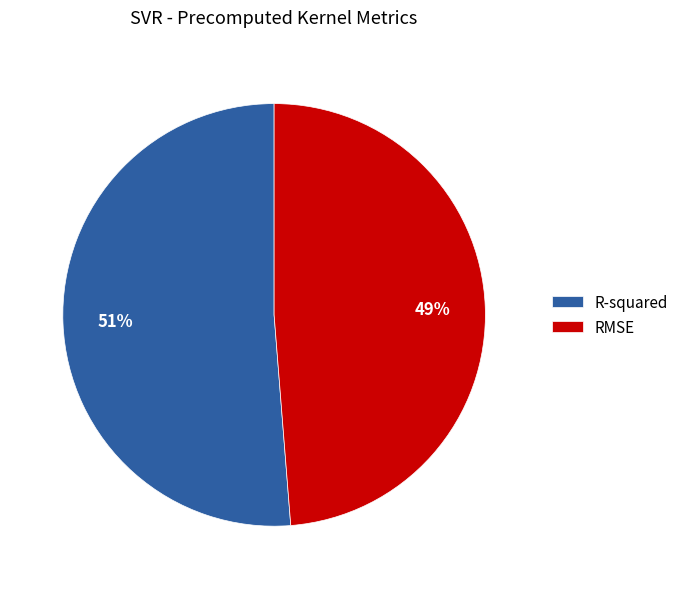

What percentage is the R-squared slice, to the nearest percent?

51%